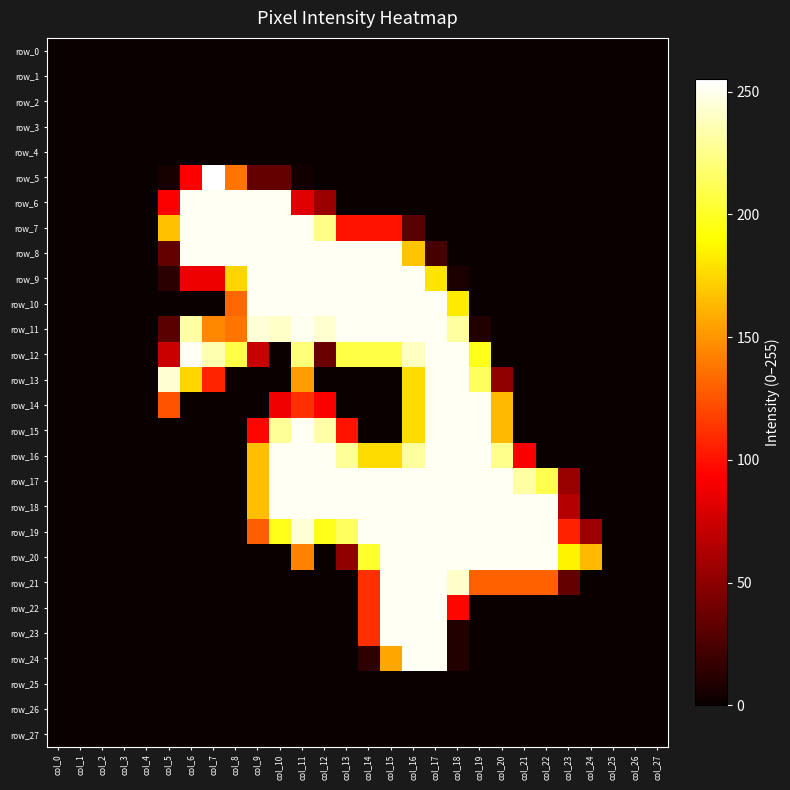

Reading right to left, what are all the values shown in this chart?

row_0: 0	0	0	0	0	0	0	0	0	0	0	0	0	0	0	0	0	0	0	0	0	0	0	0	0	0	0	0
row_1: 0	0	0	0	0	0	0	0	0	0	0	0	0	0	0	0	0	0	0	0	0	0	0	0	0	0	0	0
row_2: 0	0	0	0	0	0	0	0	0	0	0	0	0	0	0	0	0	0	0	0	0	0	0	0	0	0	0	0
row_3: 0	0	0	0	0	0	0	0	0	0	0	0	0	0	0	0	0	0	0	0	0	0	0	0	0	0	0	0
row_4: 0	0	0	0	0	0	0	0	0	0	0	0	0	0	0	0	0	0	0	0	0	0	0	0	0	0	0	0
row_5: 0	0	0	0	0	0	0	0	0	0	0	0	0	0	0	0	3	34	34	138	255	92	5	0	0	0	0	0
row_6: 0	0	0	0	0	0	0	0	0	0	0	0	0	0	0	55	82	252	252	252	252	252	92	0	0	0	0	0
row_7: 0	0	0	0	0	0	0	0	0	0	0	30	100	100	100	225	252	252	252	252	252	252	167	0	0	0	0	0
row_8: 0	0	0	0	0	0	0	0	0	0	23	168	252	252	252	252	252	252	252	252	252	252	34	0	0	0	0	0
row_9: 0	0	0	0	0	0	0	0	0	6	180	252	252	252	252	252	252	252	252	174	87	87	12	0	0	0	0	0
row_10: 0	0	0	0	0	0	0	0	0	183	252	252	252	252	252	252	252	252	252	133	0	0	0	0	0	0	0	0
row_11: 0	0	0	0	0	0	0	0	9	231	252	252	252	252	252	243	251	241	245	138	145	232	31	0	0	0	0	0
row_12: 0	0	0	0	0	0	0	0	197	252	252	239	208	208	208	37	221	0	72	208	235	252	73	0	0	0	0	0
row_13: 0	0	0	0	0	0	0	51	214	252	252	177	0	0	0	0	153	0	0	0	107	175	244	0	0	0	0	0
row_14: 0	0	0	0	0	0	0	164	252	252	252	177	0	0	0	92	111	88	0	0	0	0	125	0	0	0	0	0
row_15: 0	0	0	0	0	0	0	164	252	252	252	177	0	0	100	233	252	229	95	0	0	0	0	0	0	0	0	0
row_16: 0	0	0	0	0	0	92	226	252	252	252	230	177	177	229	252	252	252	166	0	0	0	0	0	0	0	0	0
row_17: 0	0	0	0	54	210	232	252	252	252	252	252	252	252	252	252	252	252	166	0	0	0	0	0	0	0	0	0
row_18: 0	0	0	0	65	252	252	252	252	252	252	252	252	252	252	252	252	252	166	0	0	0	0	0	0	0	0	0
row_19: 0	0	0	56	106	252	252	252	252	252	252	252	252	252	214	197	245	197	129	0	0	0	0	0	0	0	0	0
row_20: 0	0	0	164	186	252	252	252	252	252	252	252	252	202	51	0	143	0	0	0	0	0	0	0	0	0	0	0
row_21: 0	0	0	0	34	130	130	130	130	242	252	252	252	111	0	0	0	0	0	0	0	0	0	0	0	0	0	0
row_22: 0	0	0	0	0	0	0	0	0	95	252	252	252	111	0	0	0	0	0	0	0	0	0	0	0	0	0	0
row_23: 0	0	0	0	0	0	0	0	0	9	252	252	252	111	0	0	0	0	0	0	0	0	0	0	0	0	0	0
row_24: 0	0	0	0	0	0	0	0	0	9	252	252	157	14	0	0	0	0	0	0	0	0	0	0	0	0	0	0
row_25: 0	0	0	0	0	0	0	0	0	0	0	0	0	0	0	0	0	0	0	0	0	0	0	0	0	0	0	0
row_26: 0	0	0	0	0	0	0	0	0	0	0	0	0	0	0	0	0	0	0	0	0	0	0	0	0	0	0	0
row_27: 0	0	0	0	0	0	0	0	0	0	0	0	0	0	0	0	0	0	0	0	0	0	0	0	0	0	0	0